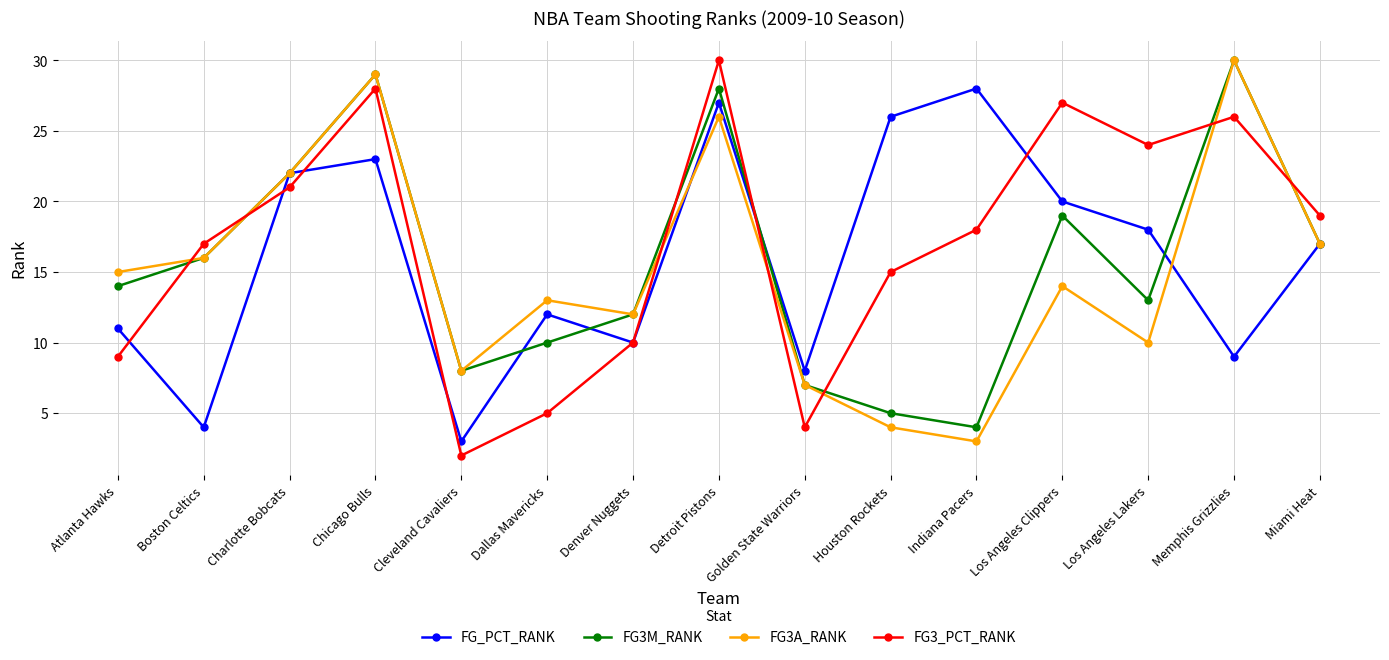

What is the label of the 3rd point from the left?

Charlotte Bobcats